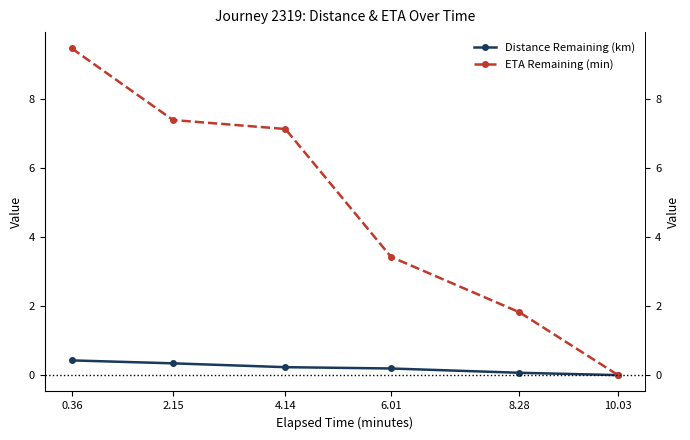

The value of Distance Remaining (km) at 2.15 is 0.2. True or false?

False